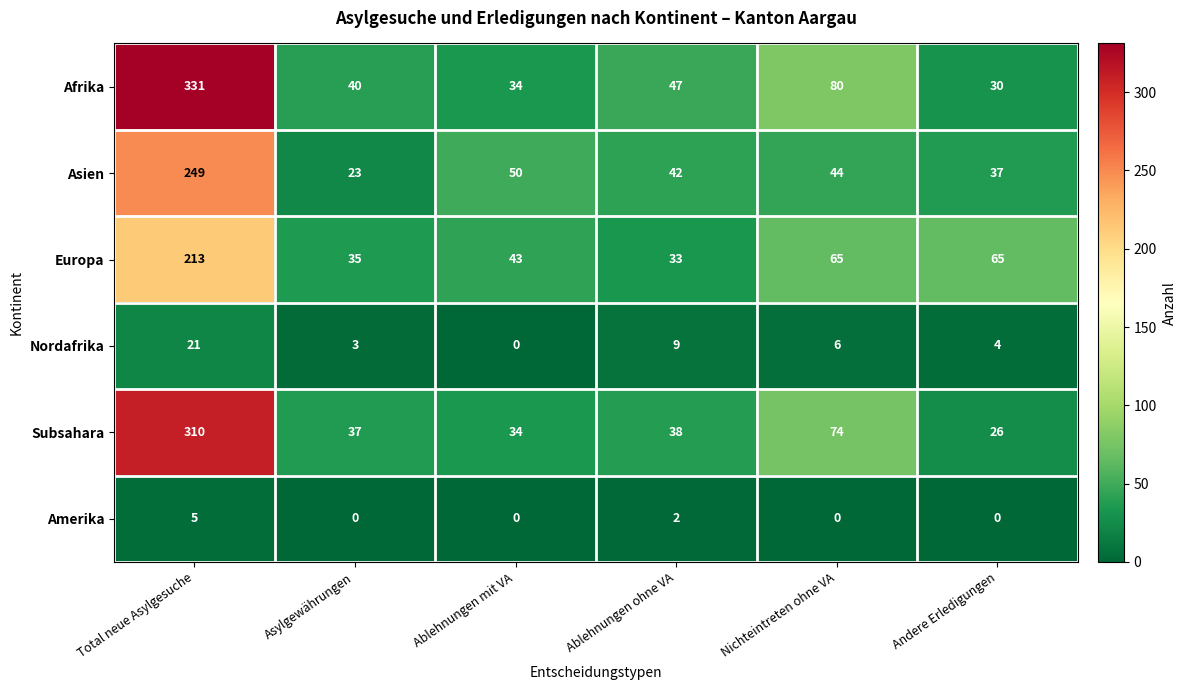

What is the sum of all Amerika values?

7